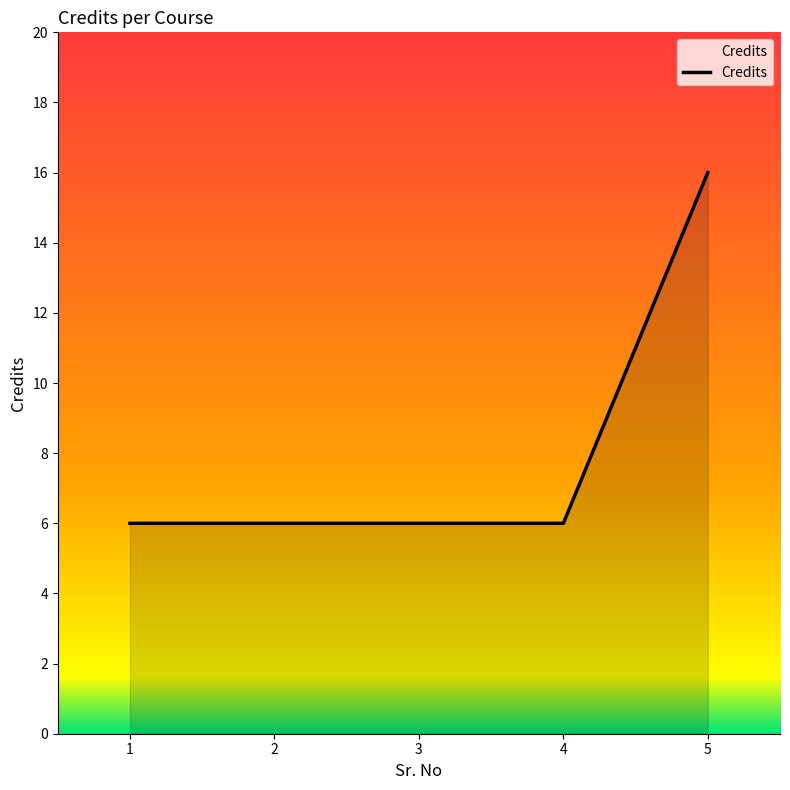

True or false: the data shows 9 at 3.

False